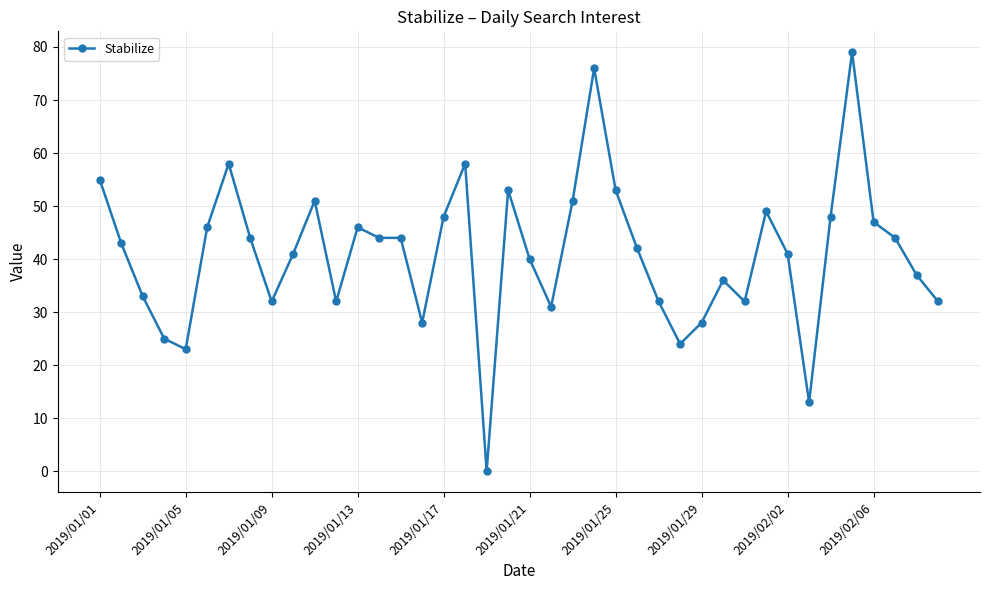

What is the difference between the maximum and minimum values?

79